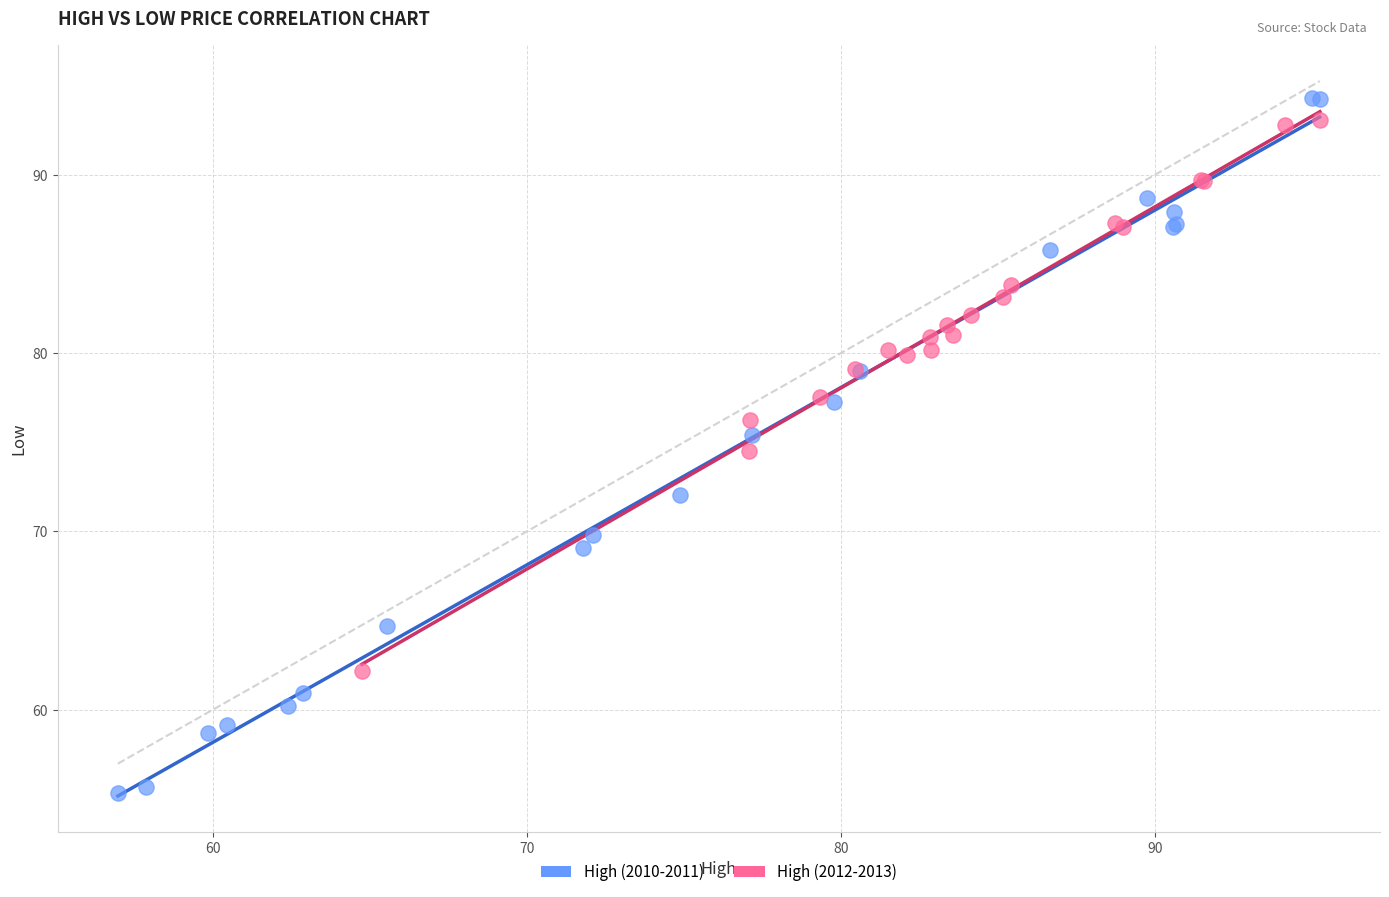

Which series has the widest spread of Y values?

High (2010-2011)